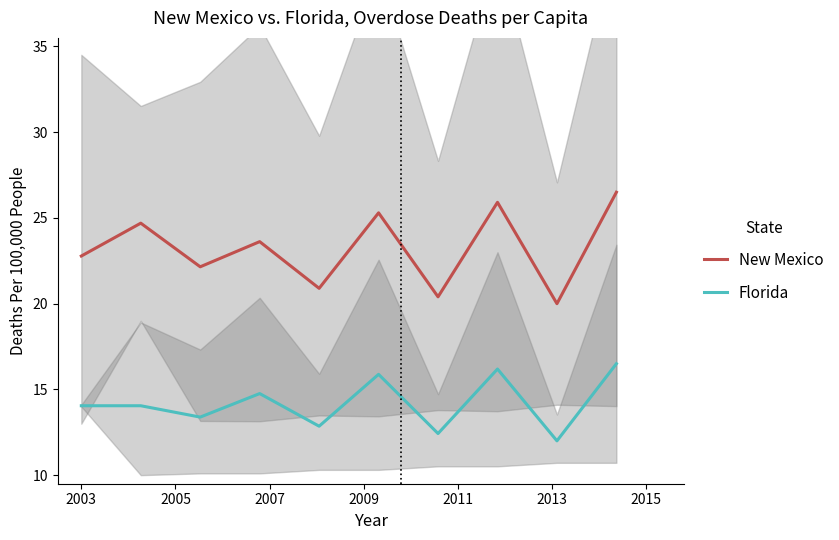

True or false: Florida and New Mexico intersect in this chart.

False